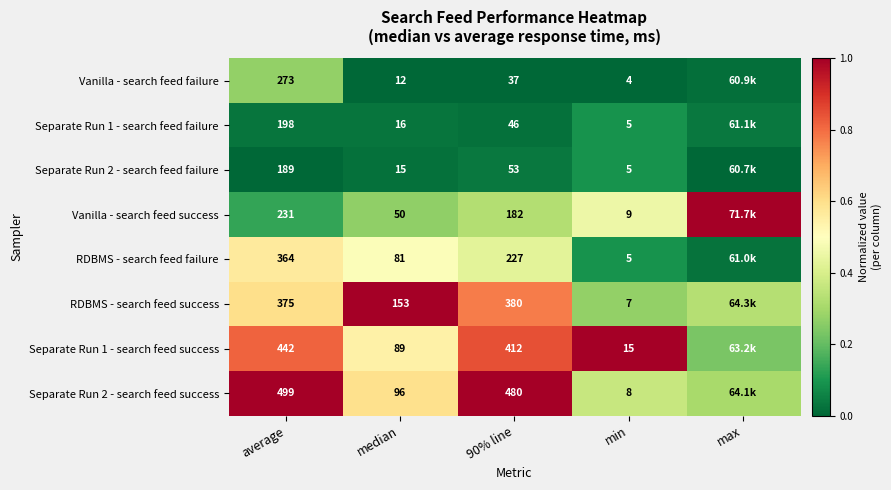

Is the value of Separate Run 2 - search feed success at min greater than the value of Separate Run 2 - search feed failure at average?

No